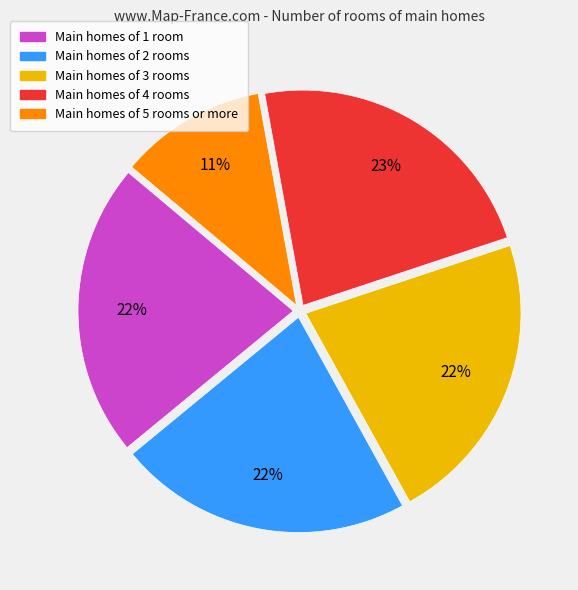

Does any single category account for the majority?

No